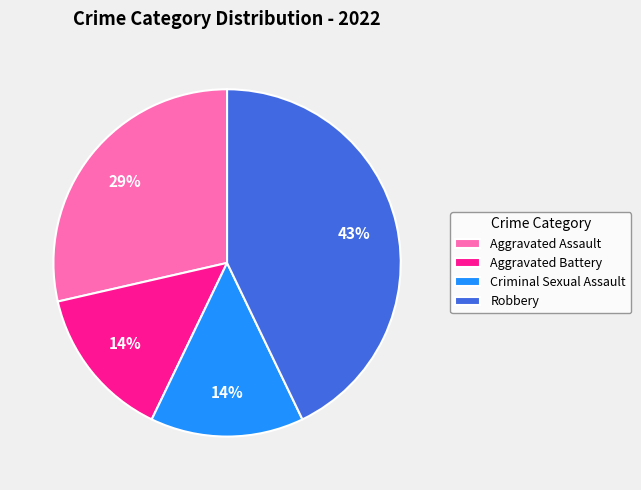

Combined, do Aggravated Assault and Aggravated Battery account for over 50%?

No